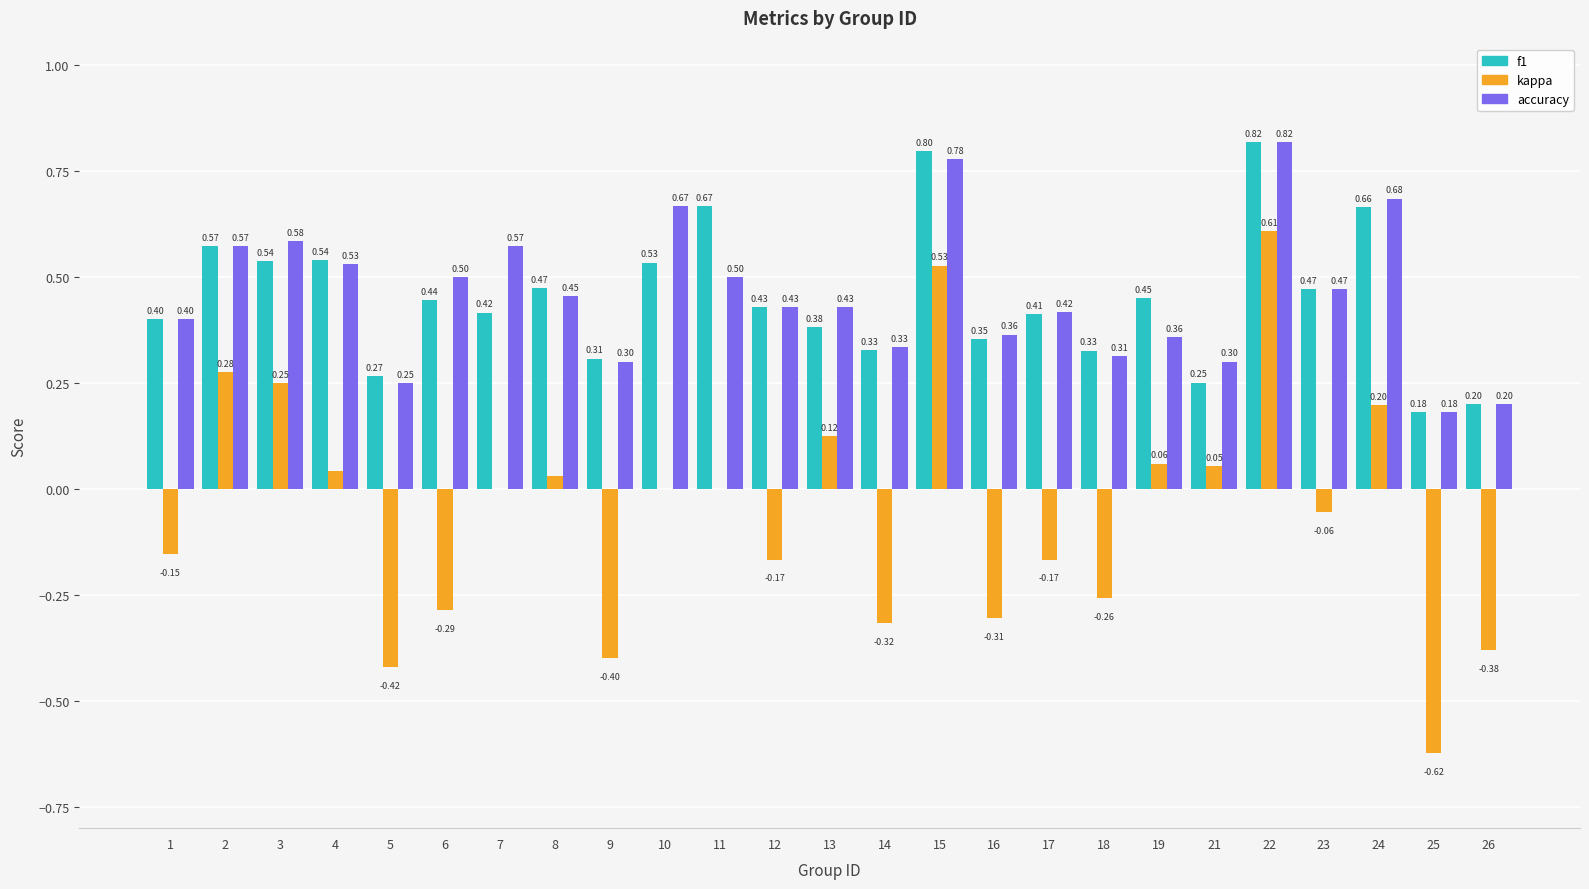

What is the sum of the accuracy values at 11 and 17?

0.9